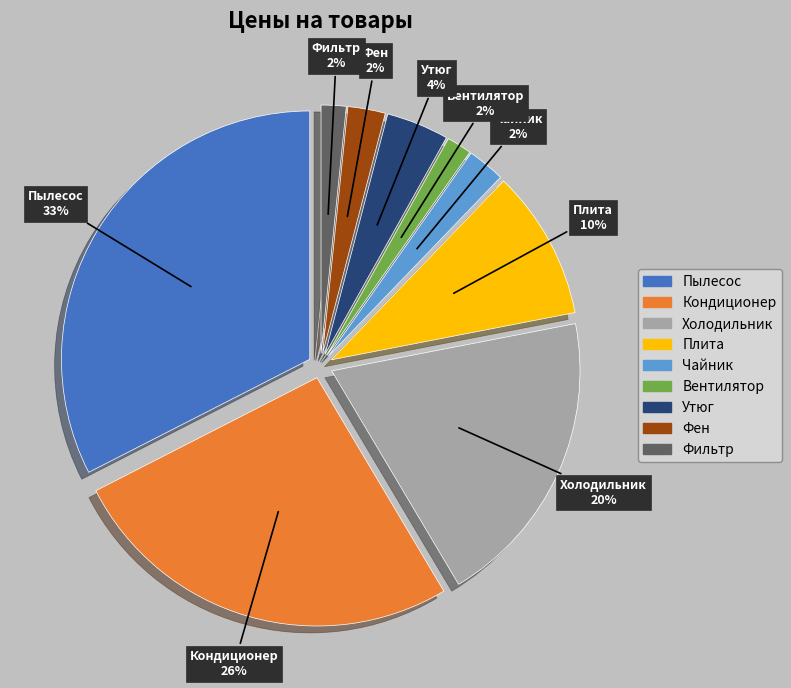

To the nearest percent, what percentage of the pie is Вентилятор?

2%